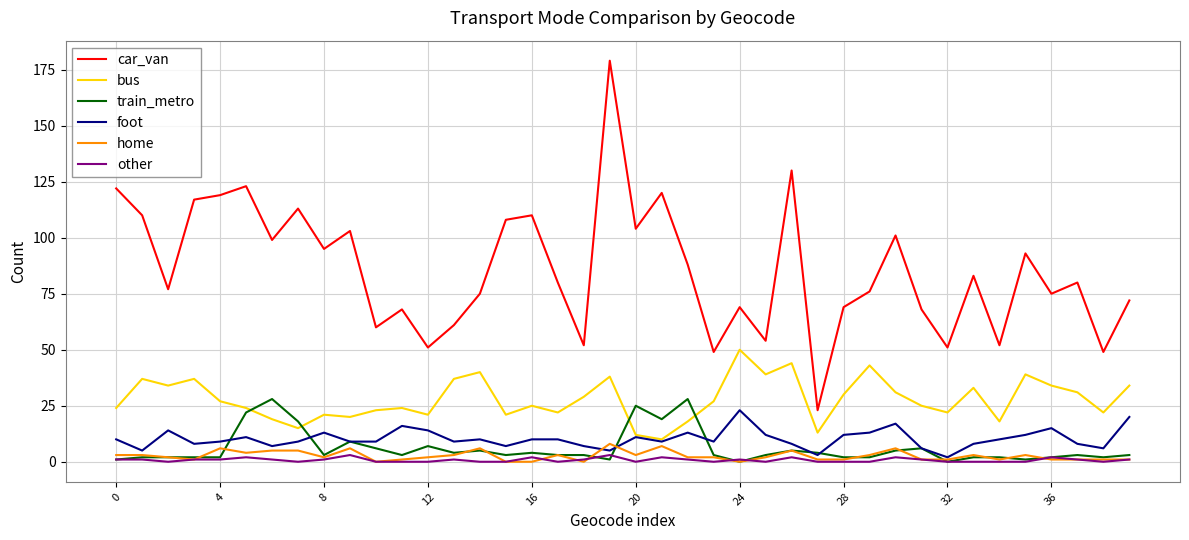

What is the maximum value for home?

8